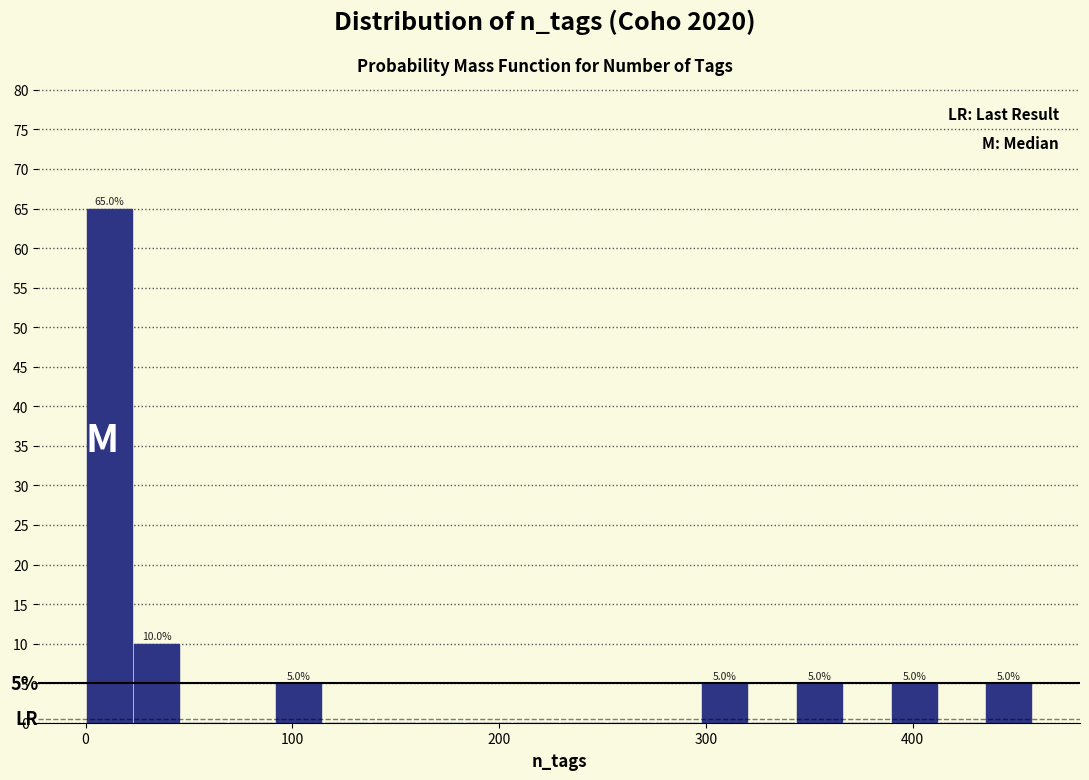

Read against the x-axis, roughly where is the centre of the tallest bar?

10